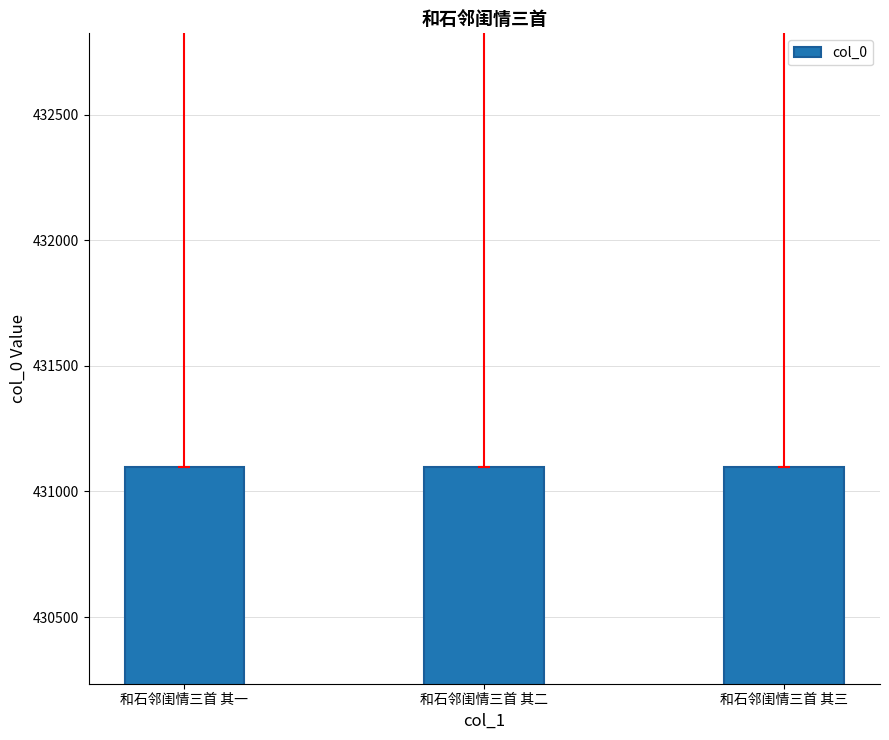

What value does the data have at 和石邻闺情三首 其三?

431099